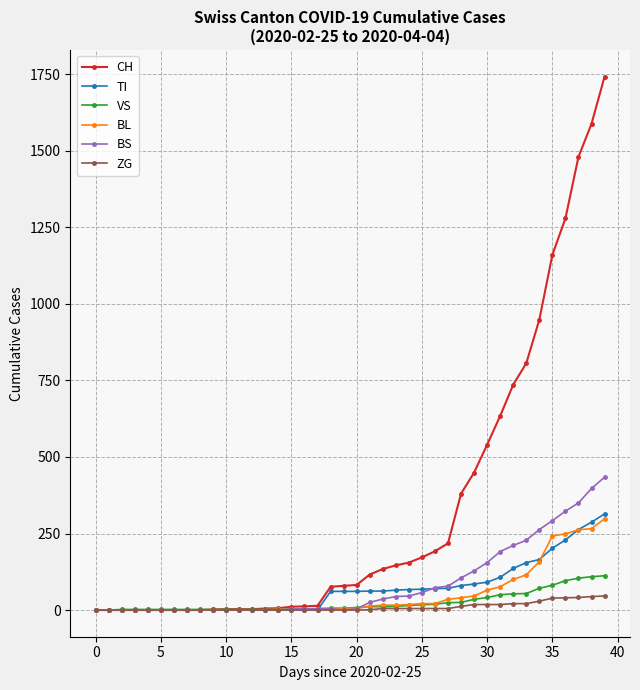

Which series has the largest total across all categories?

CH